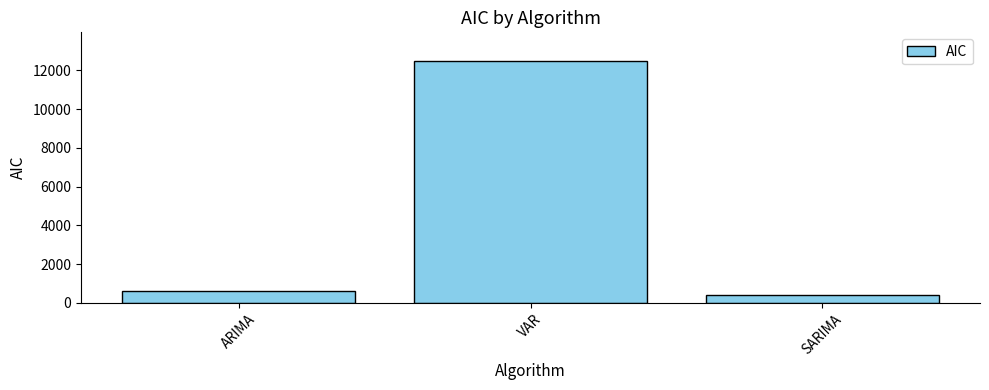

What is the label of the 2nd bar from the left?

VAR